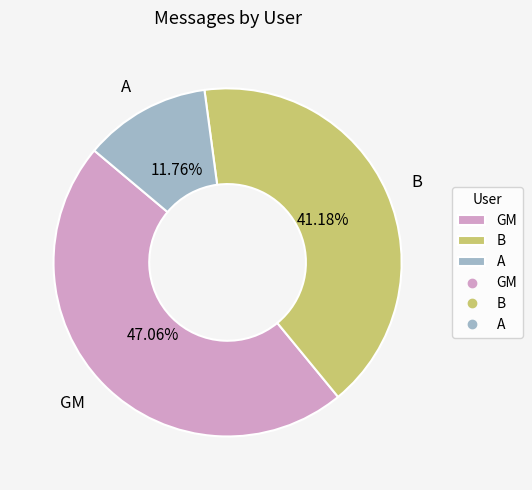

Count the number of slices in the pie.

3